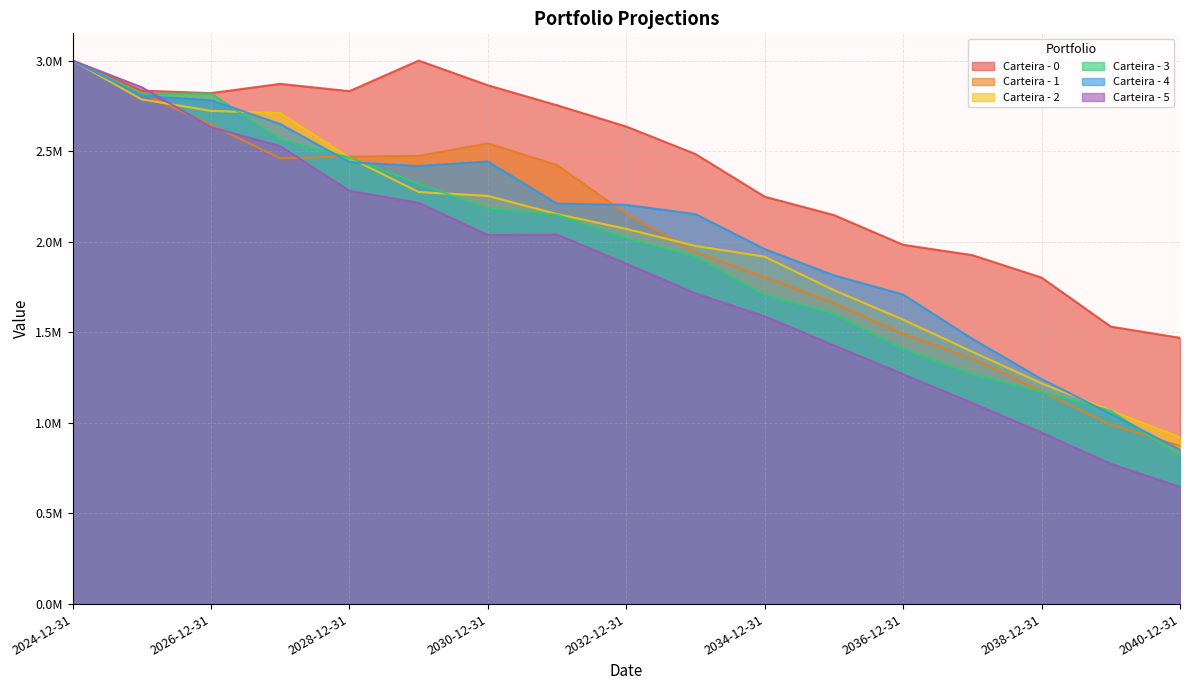

At which label does Carteira - 5 first exceed 1878561?

2024-12-31